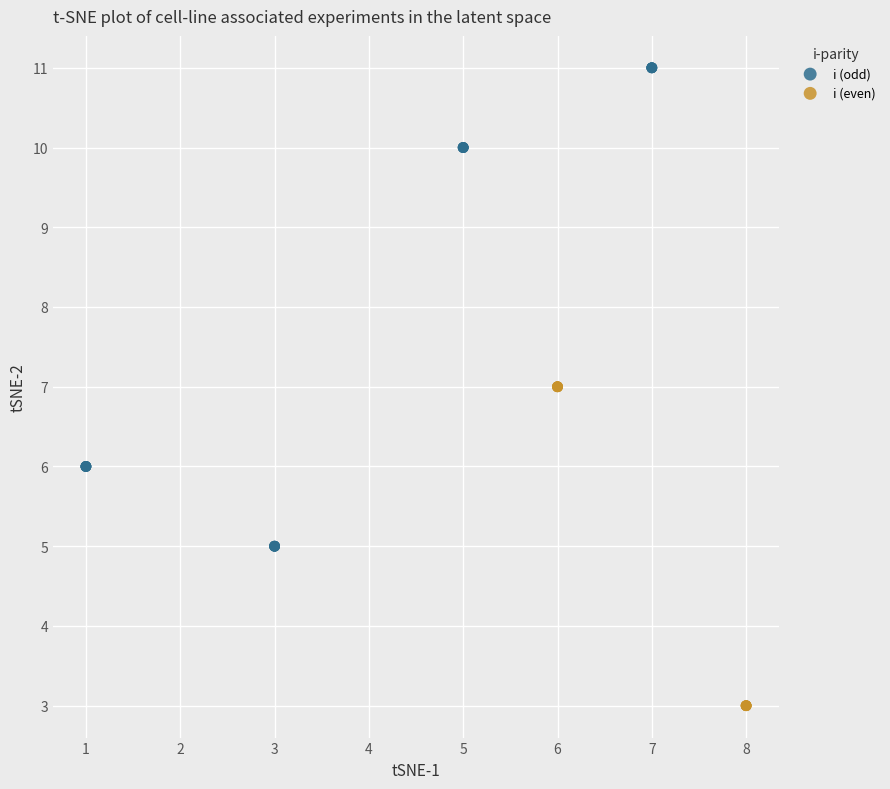

Which series reaches the minimum Y coordinate?

i (even)